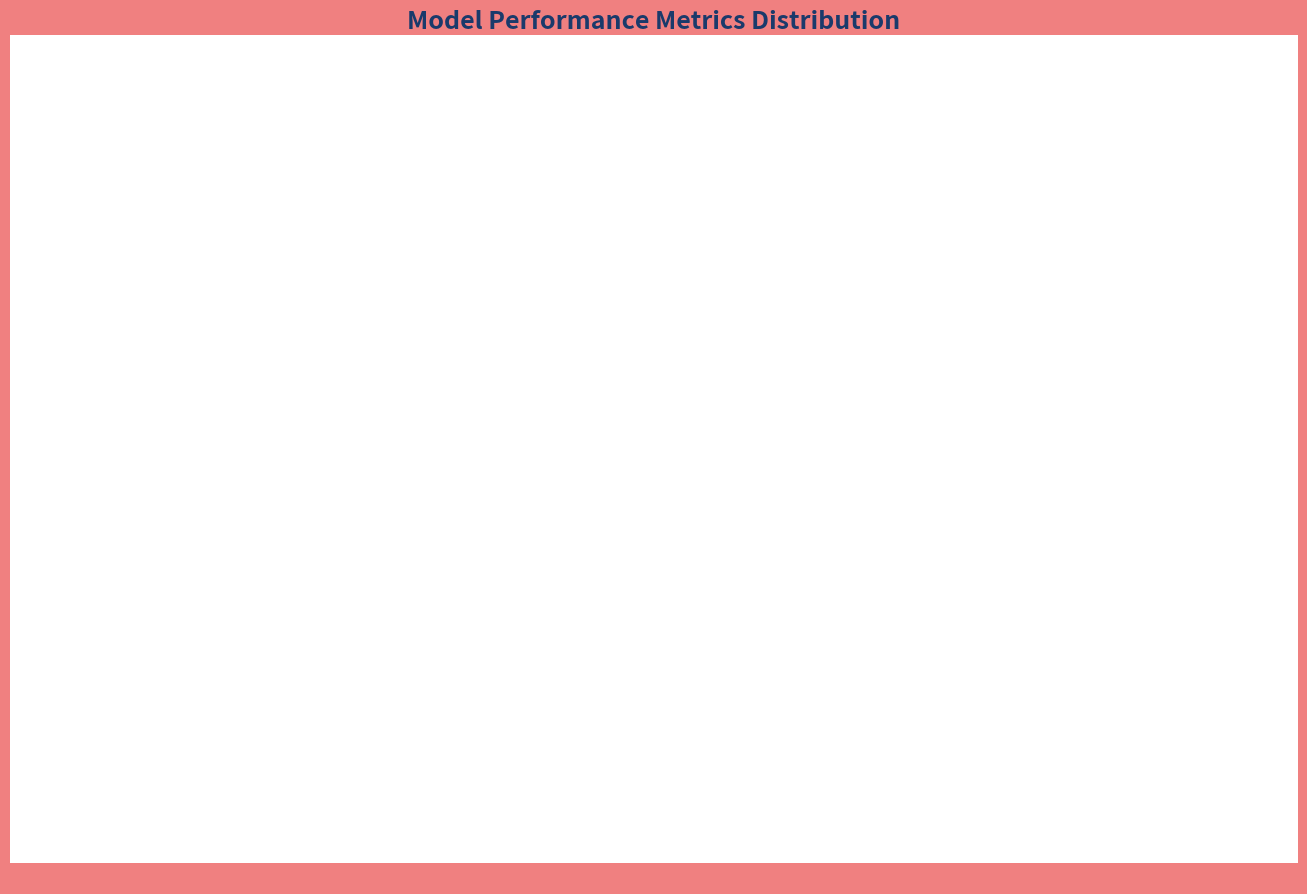

Is there any slice that represents more than half of the pie?

No